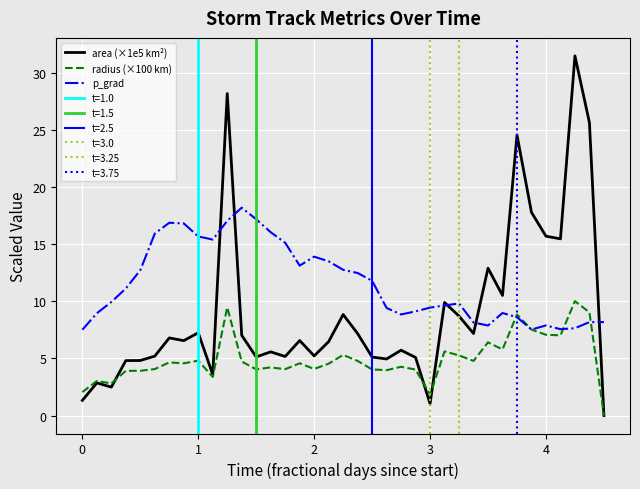

The p_grad series shows 15.7 at 1. True or false?

True